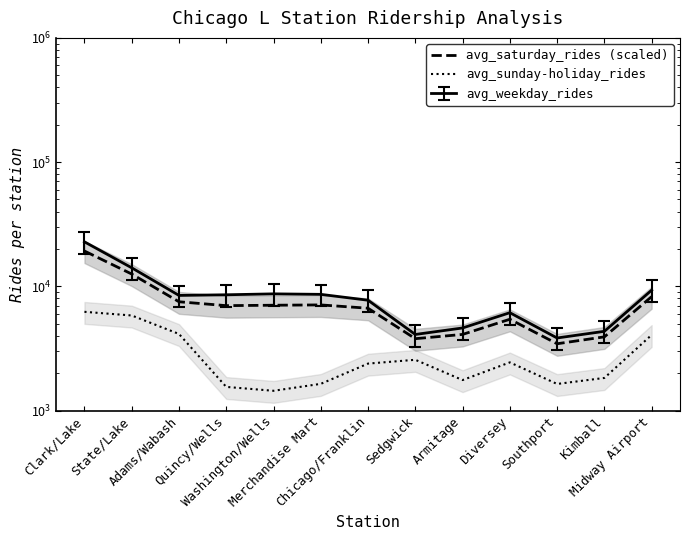

What is the highest value of the avg_sunday-holiday_rides series?

6233.5